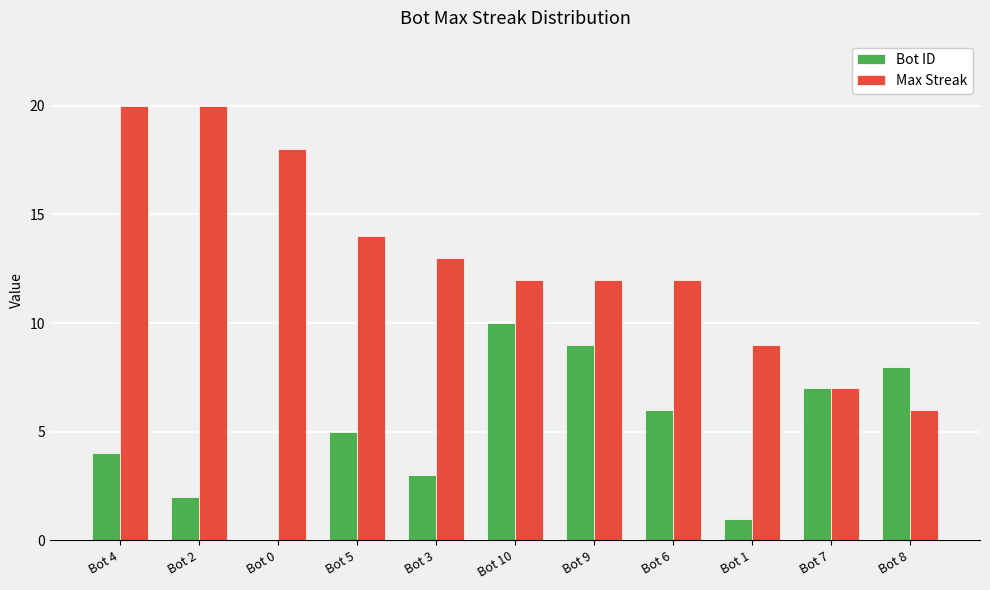

What are all the series names shown in the legend?

Bot ID, Max Streak